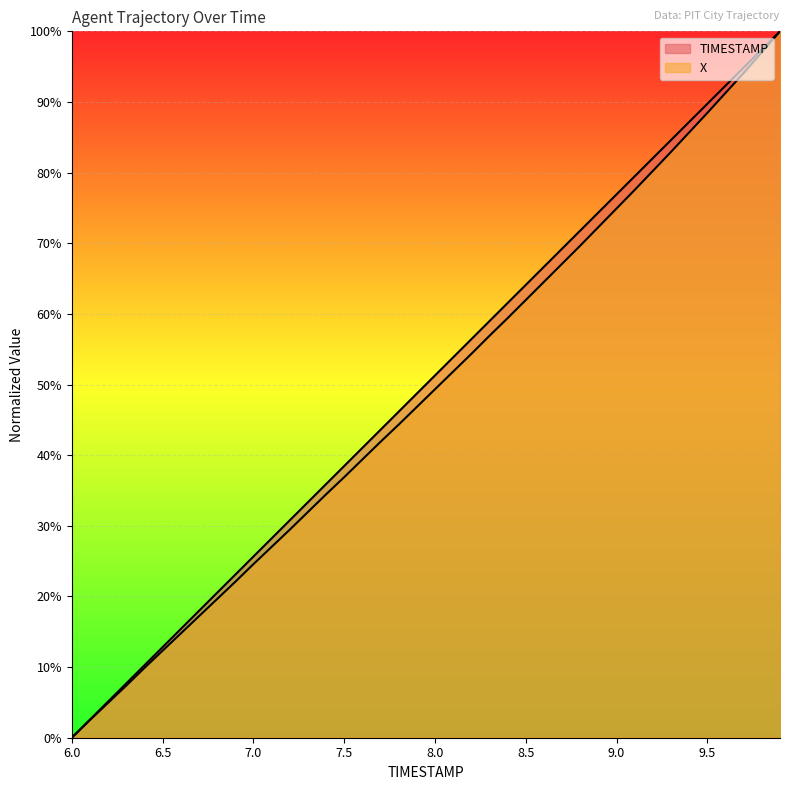

What is the difference between the X values at 9.2 and 6.4?

70.4